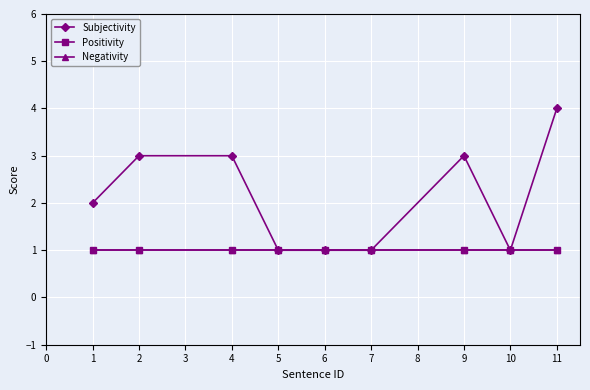

What is the difference between the second highest and second lowest values in the Subjectivity series?

2